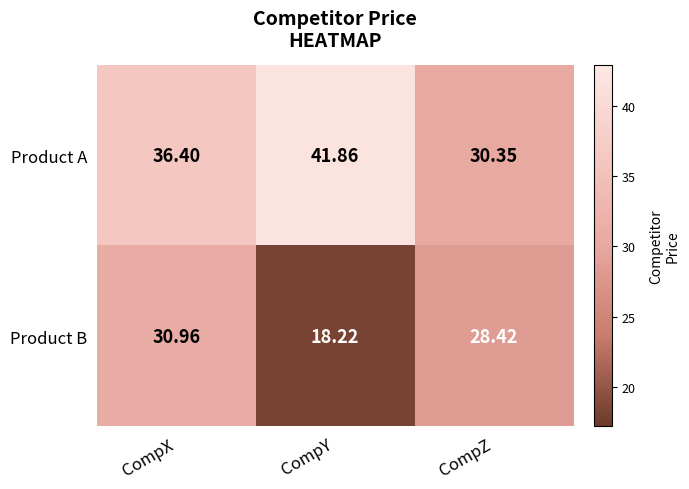

Which series changed the most between CompX and CompY?

Product B